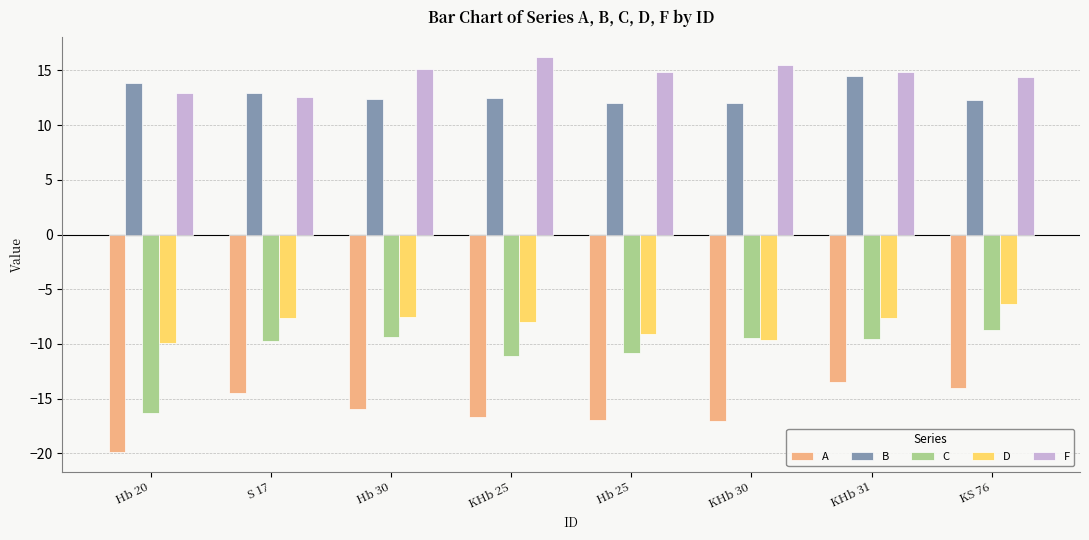

Count the number of categories in the chart.

8